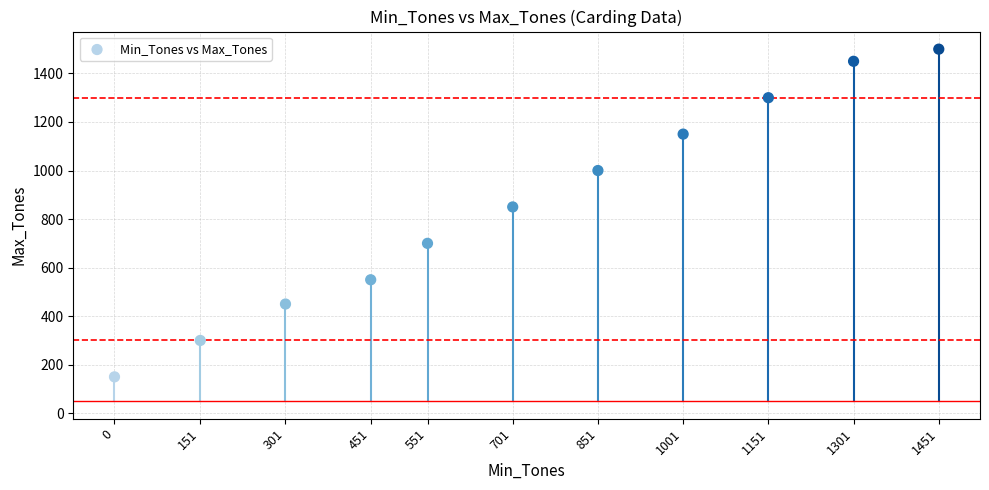

What is the average Y value?

855